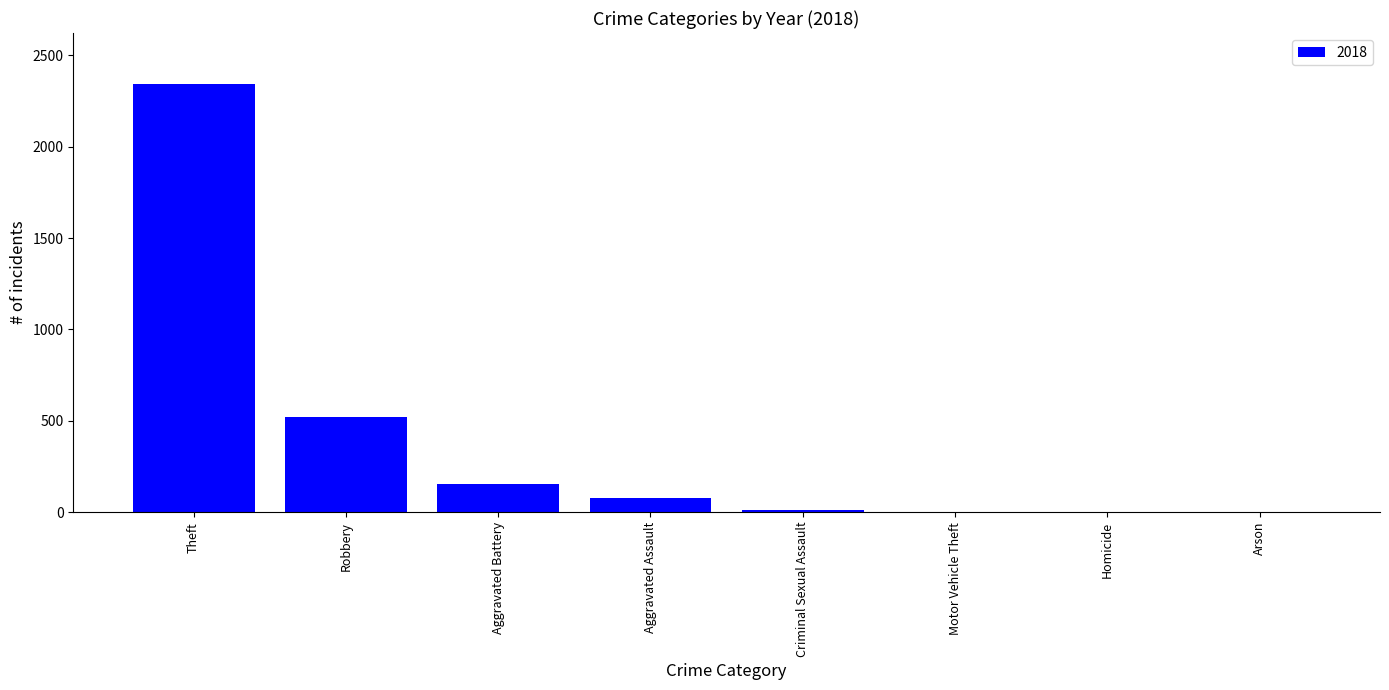

The chart shows a value of 77 at Aggravated Assault. True or false?

True